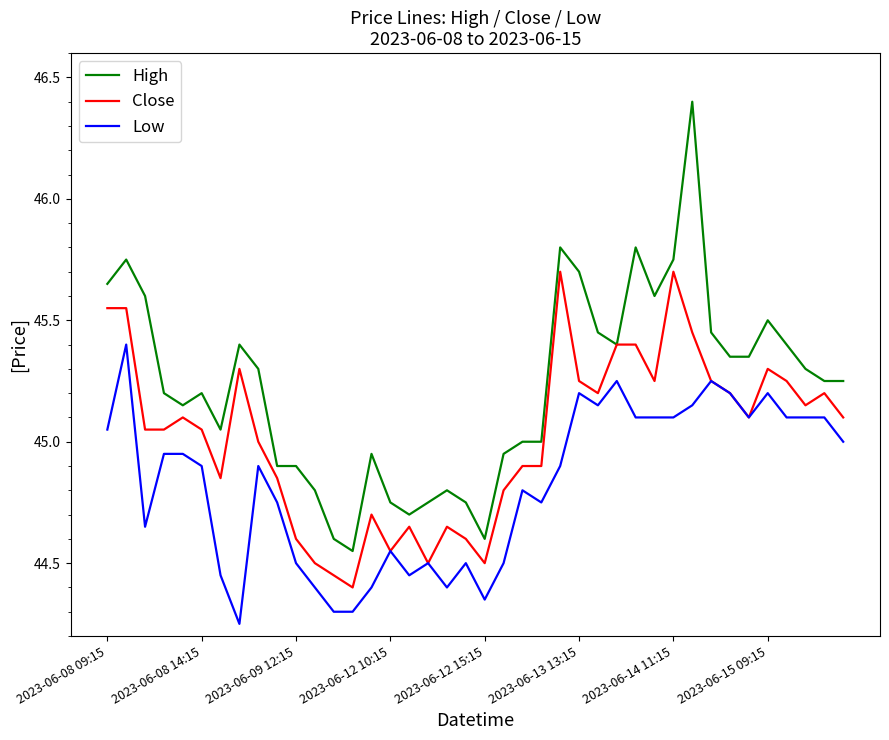

True or false: High and Low cross at least once.

False